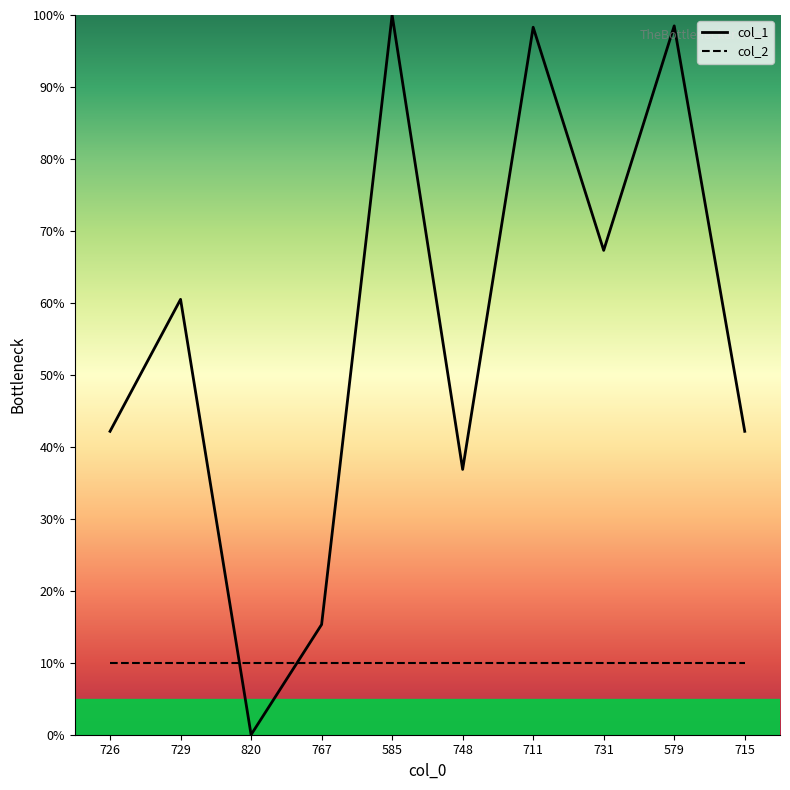

What is the spread (max minus min) of values at 585?

90.0